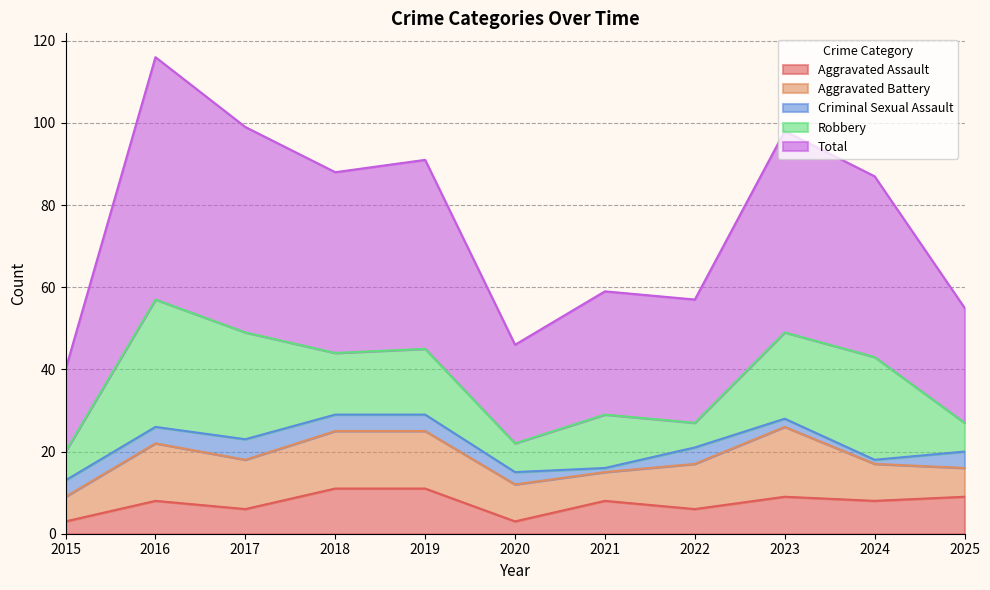

Between 2021 and 2022, which series saw the biggest shift?

Robbery